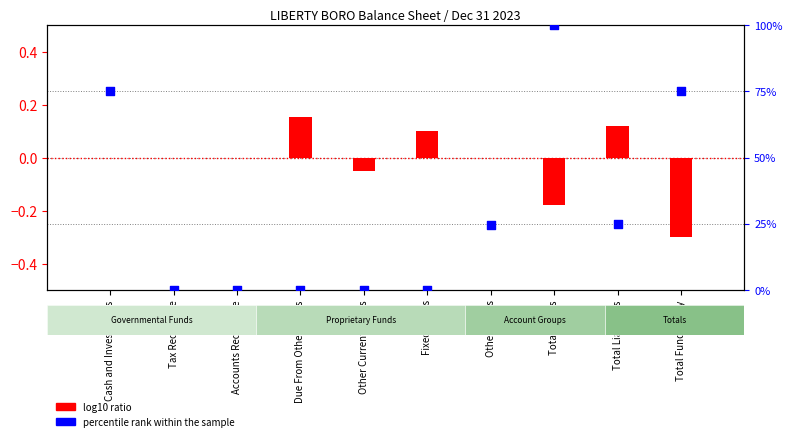

What is the change in value from Accounts Receivable to Total Fund Equity?

+75.2